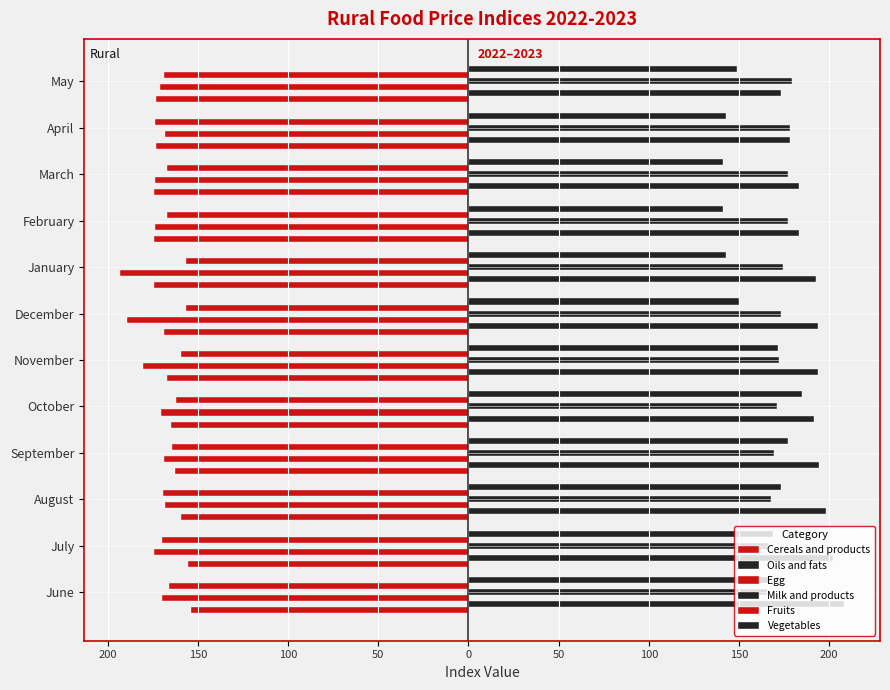

What is the maximum value shown in the chart?

208.1